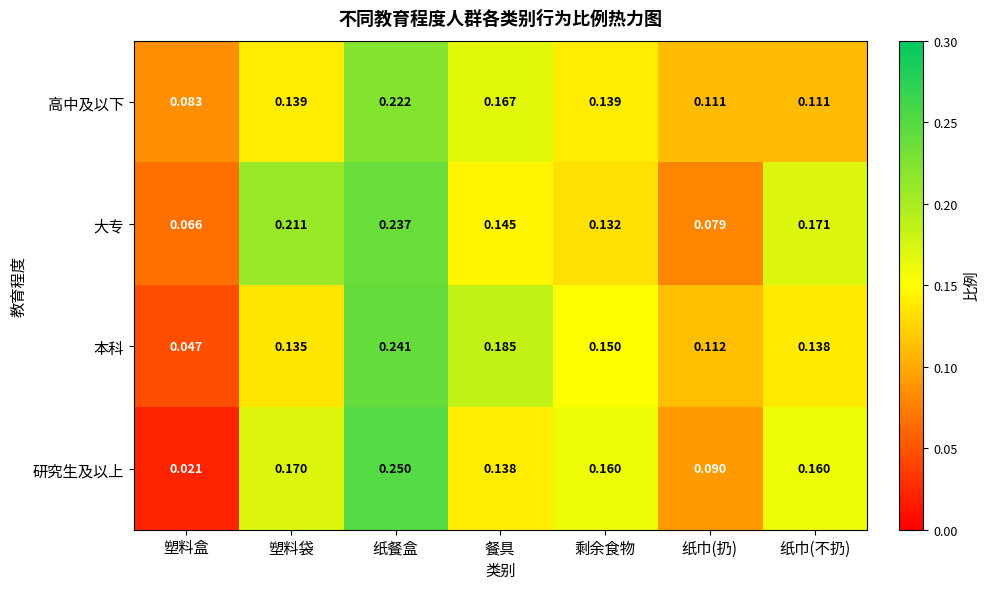

Between 塑料袋 and 纸巾(扔), which series saw the biggest shift?

大专